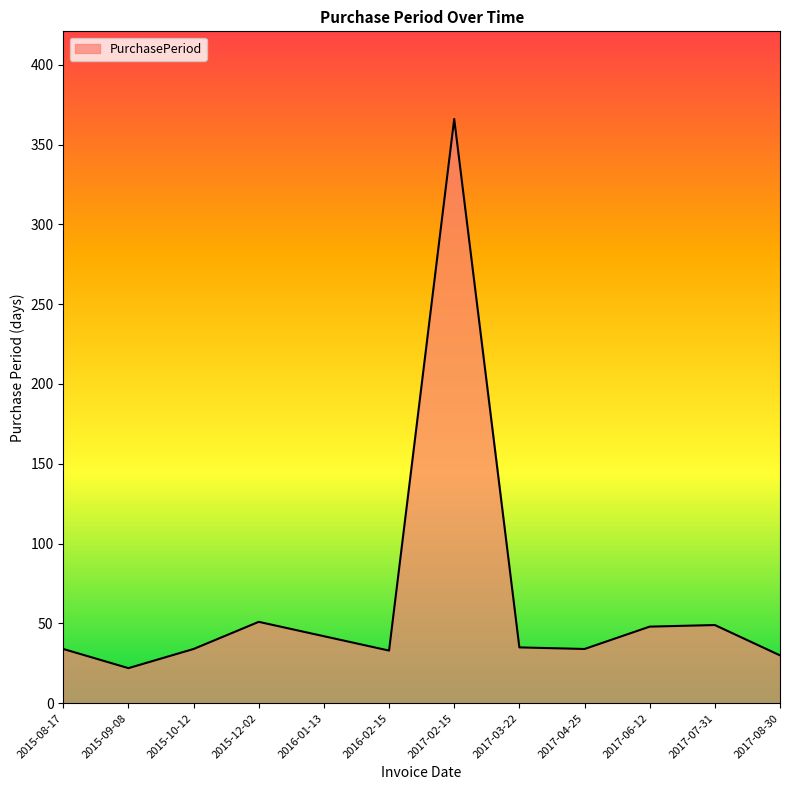

The chart shows a value of 22 at 2015-09-08. True or false?

True